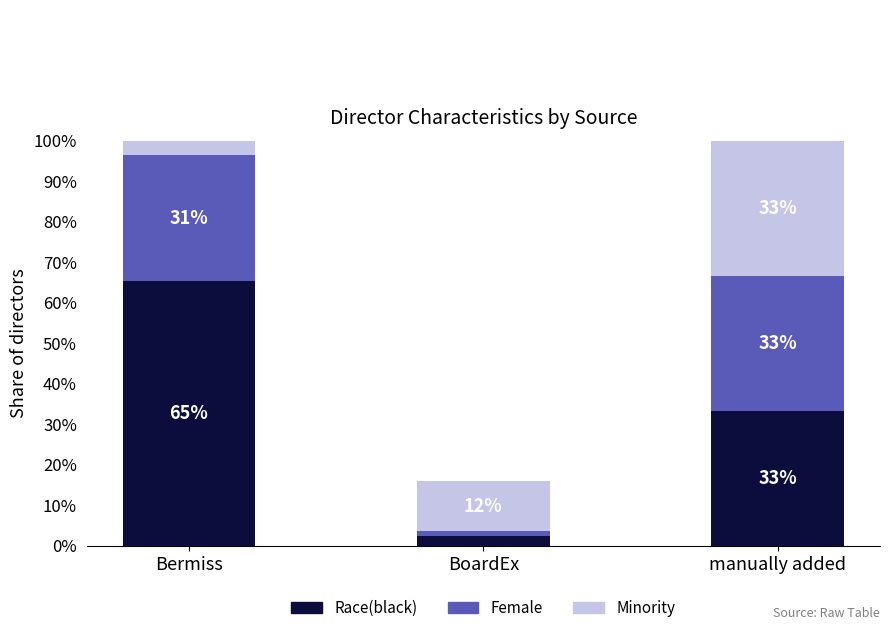

What is the total value across all series at Bermiss?

163.6